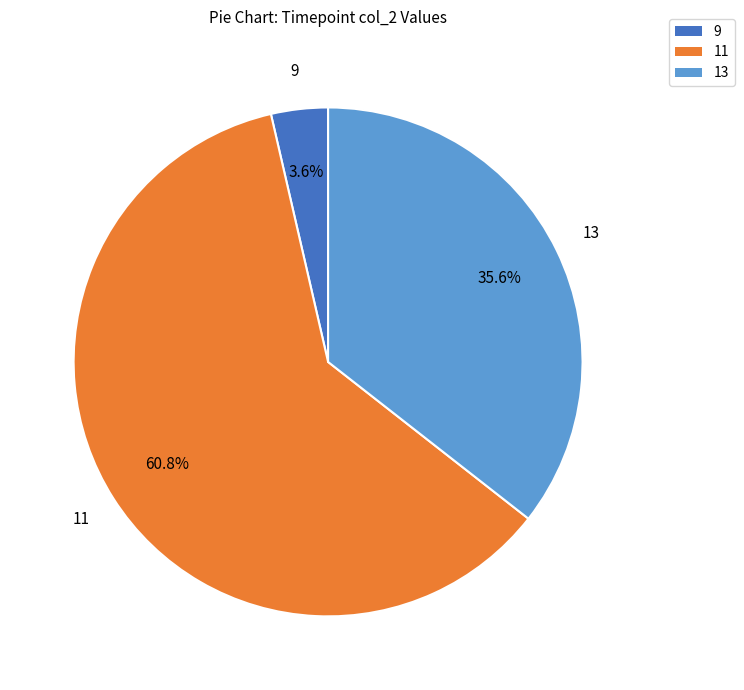

Is there a majority slice in this chart?

Yes